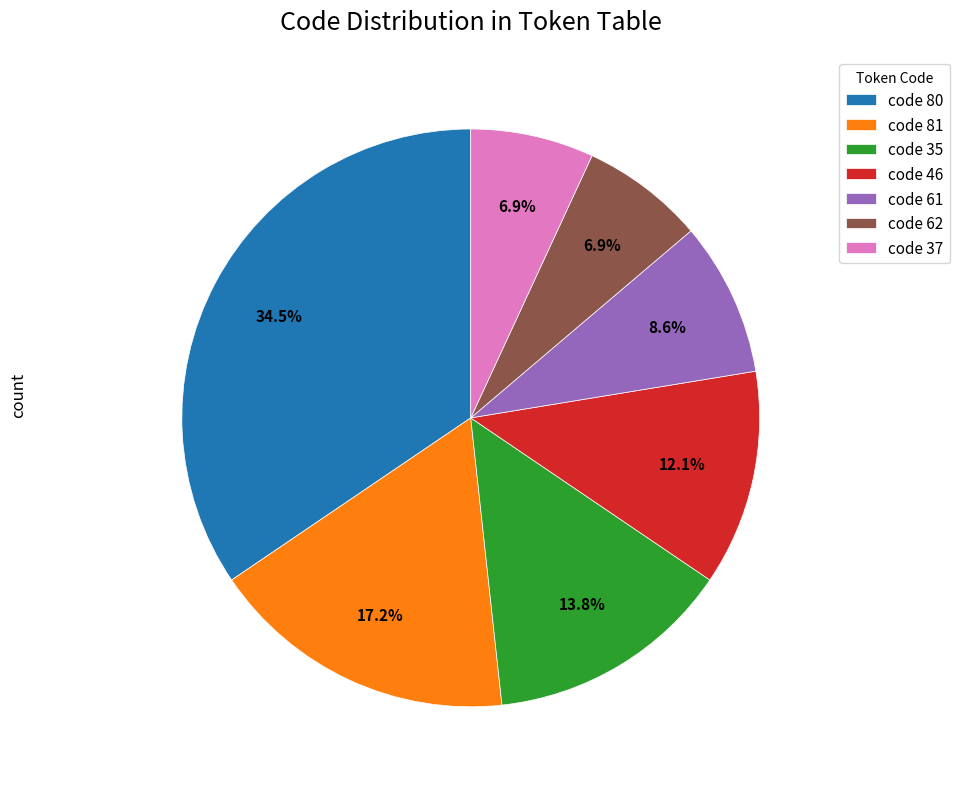

How much of the chart is everything except code 61?

91.4%